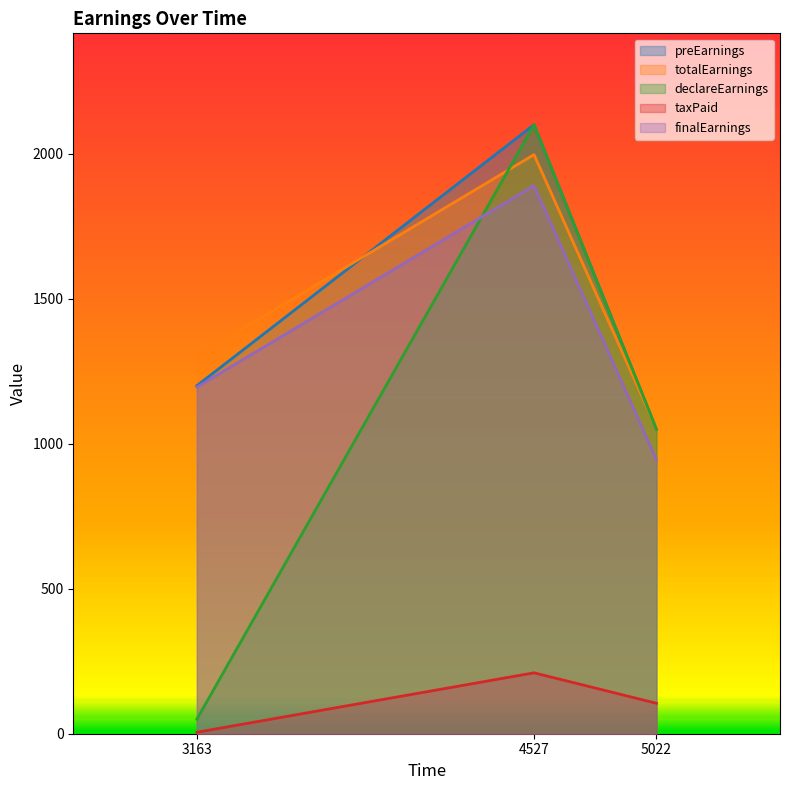

What is the sum of the declareEarnings values at 3163 and 5022?

1100.0